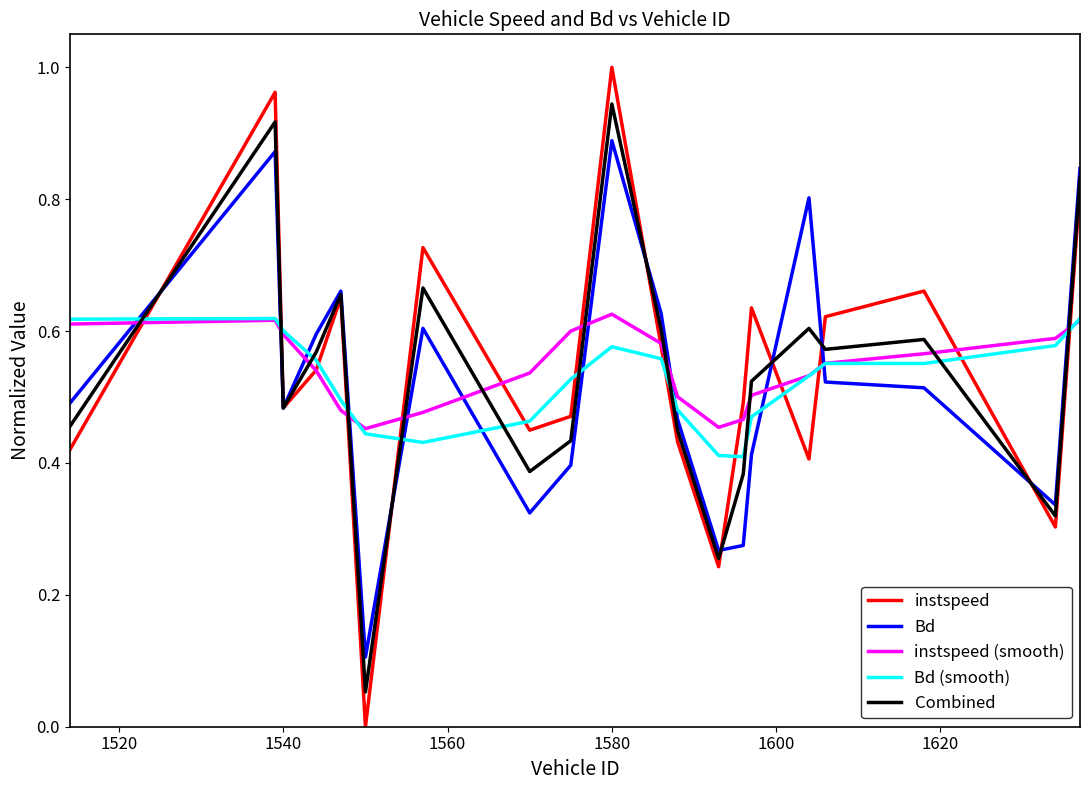

Which series has the widest spread of values?

instspeed